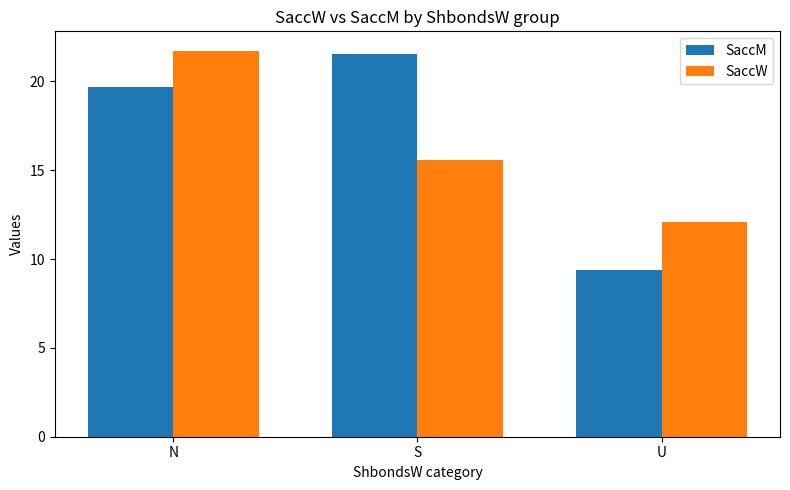

The value of SaccM at N is 32.7. True or false?

False